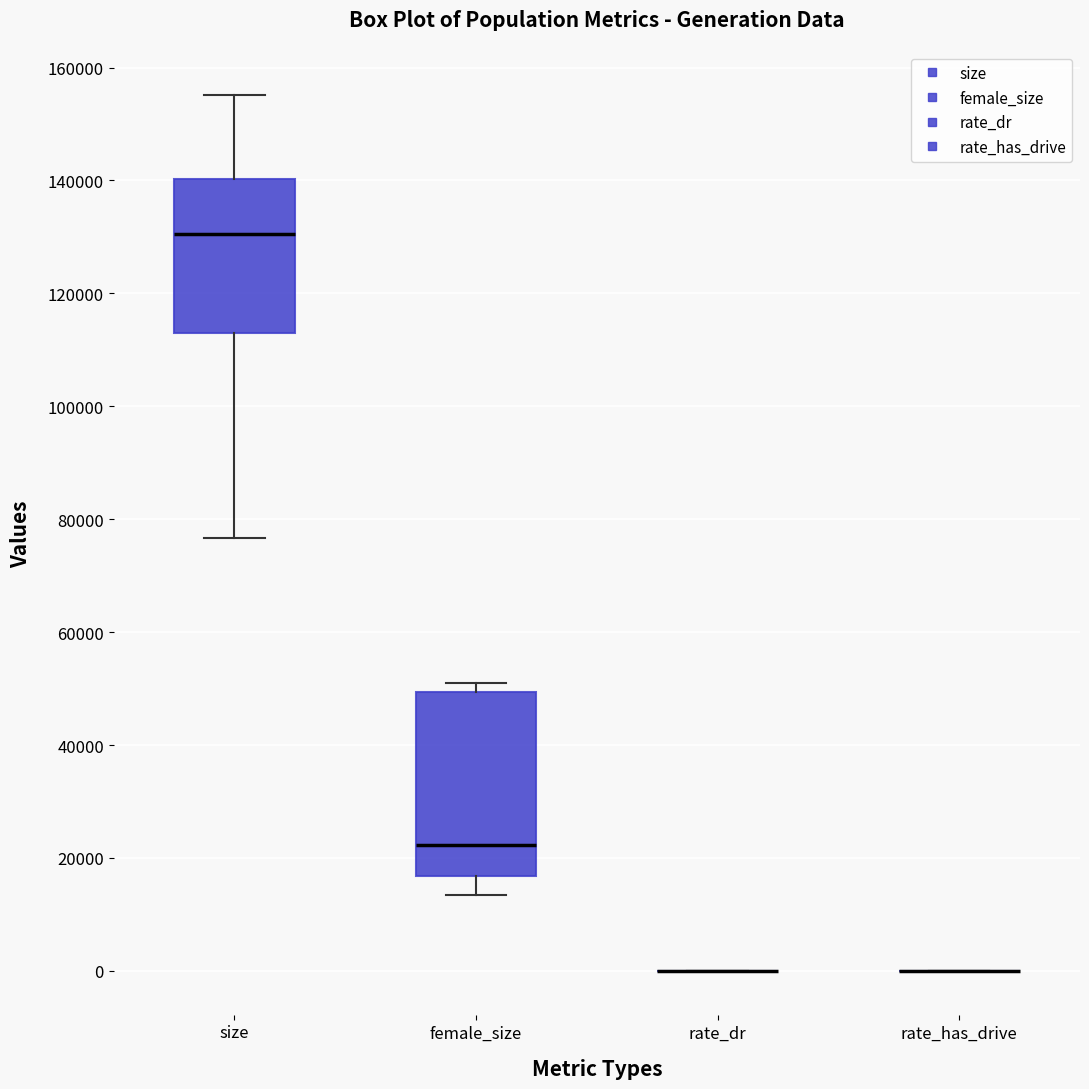

Which box is the tallest, from its lower edge to its upper edge?

female_size